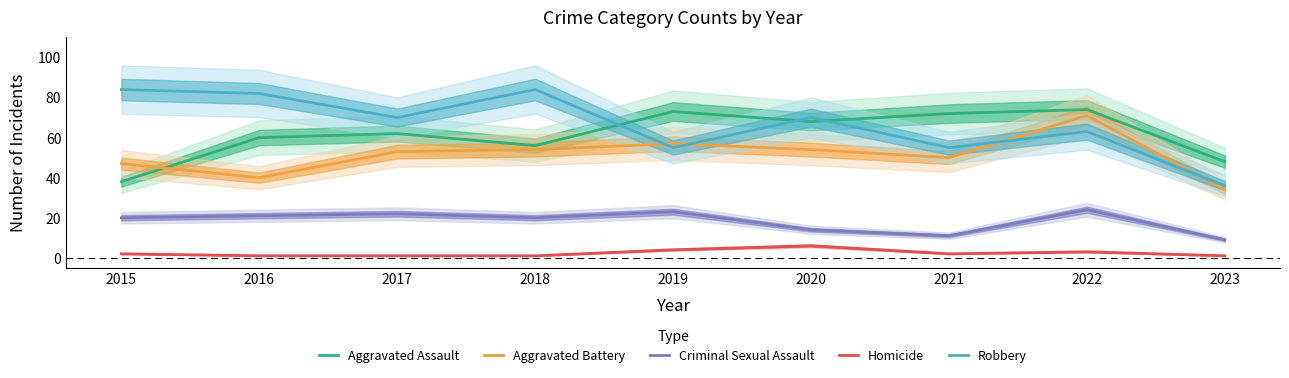

True or false: Homicide and Aggravated Battery cross at least once.

False